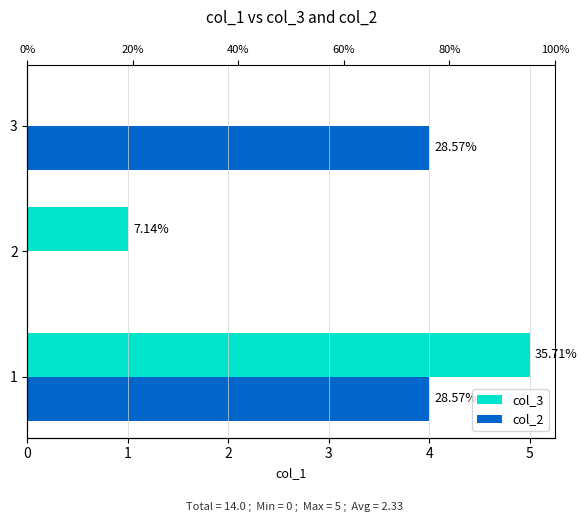

True or false: col_2 has a value of 4 at 1.

True